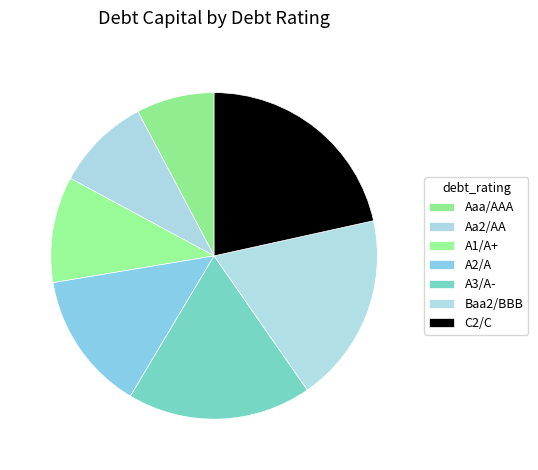

Is there any slice that represents more than half of the pie?

No